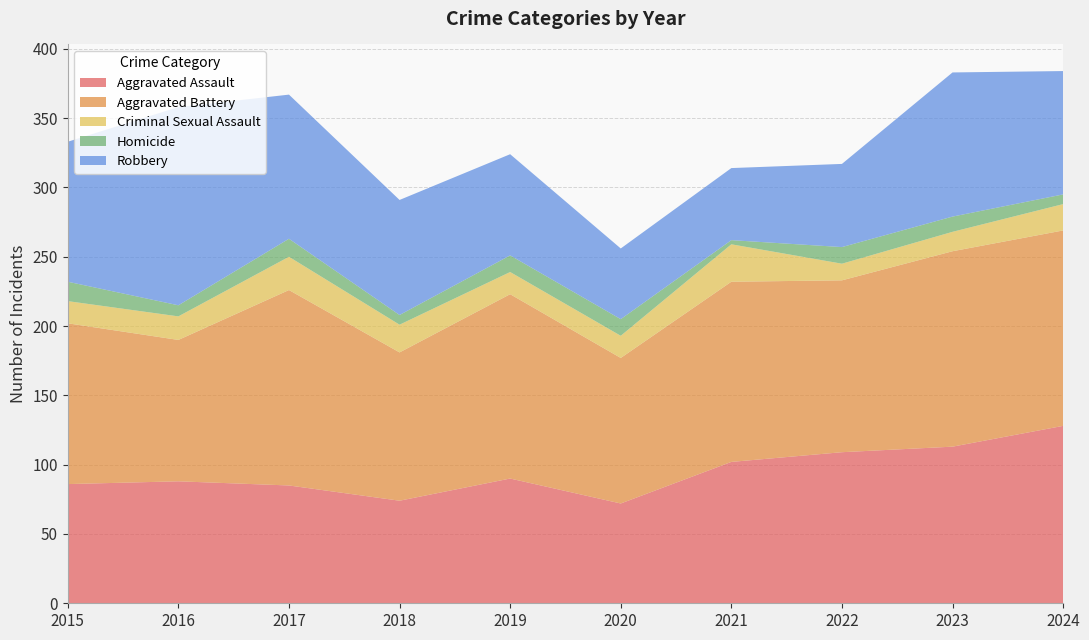

Reading left to right, transcribe all the data shown in this chart.

Aggravated Assault: 2015=86	2016=88	2017=85	2018=74	2019=90	2020=72	2021=102	2022=109	2023=113	2024=128
Aggravated Battery: 2015=116	2016=102	2017=141	2018=107	2019=133	2020=105	2021=130	2022=124	2023=141	2024=141
Criminal Sexual Assault: 2015=16	2016=17	2017=24	2018=20	2019=16	2020=16	2021=27	2022=12	2023=14	2024=19
Homicide: 2015=14	2016=8	2017=13	2018=7	2019=12	2020=12	2021=3	2022=12	2023=11	2024=7
Robbery: 2015=101	2016=143	2017=104	2018=83	2019=73	2020=51	2021=52	2022=60	2023=104	2024=89